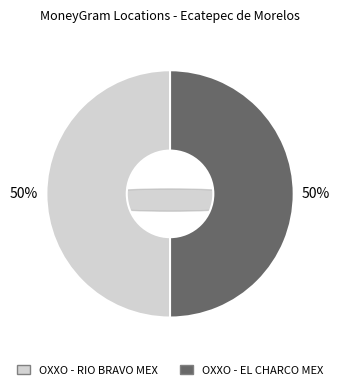

Is it true that OXXO - RIO BRAVO MEX is 36% of the pie?

False